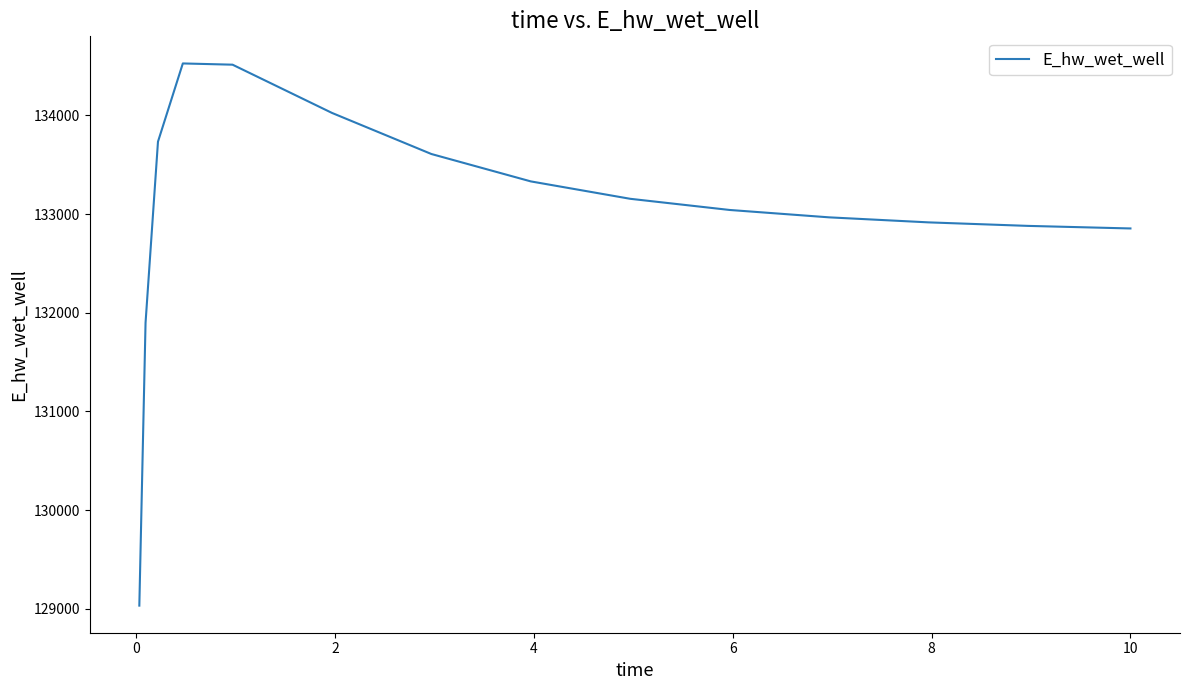

What is the minimum value shown in the chart?

129032.5